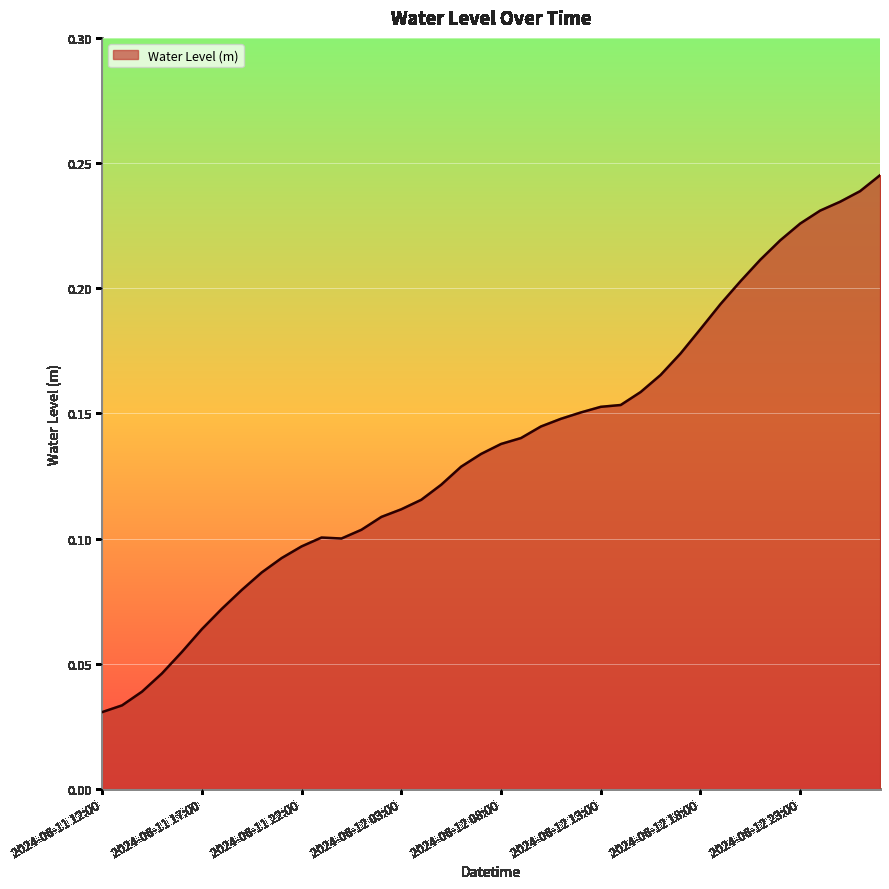

Which category has the highest value across all series?

2024-06-13 03:00